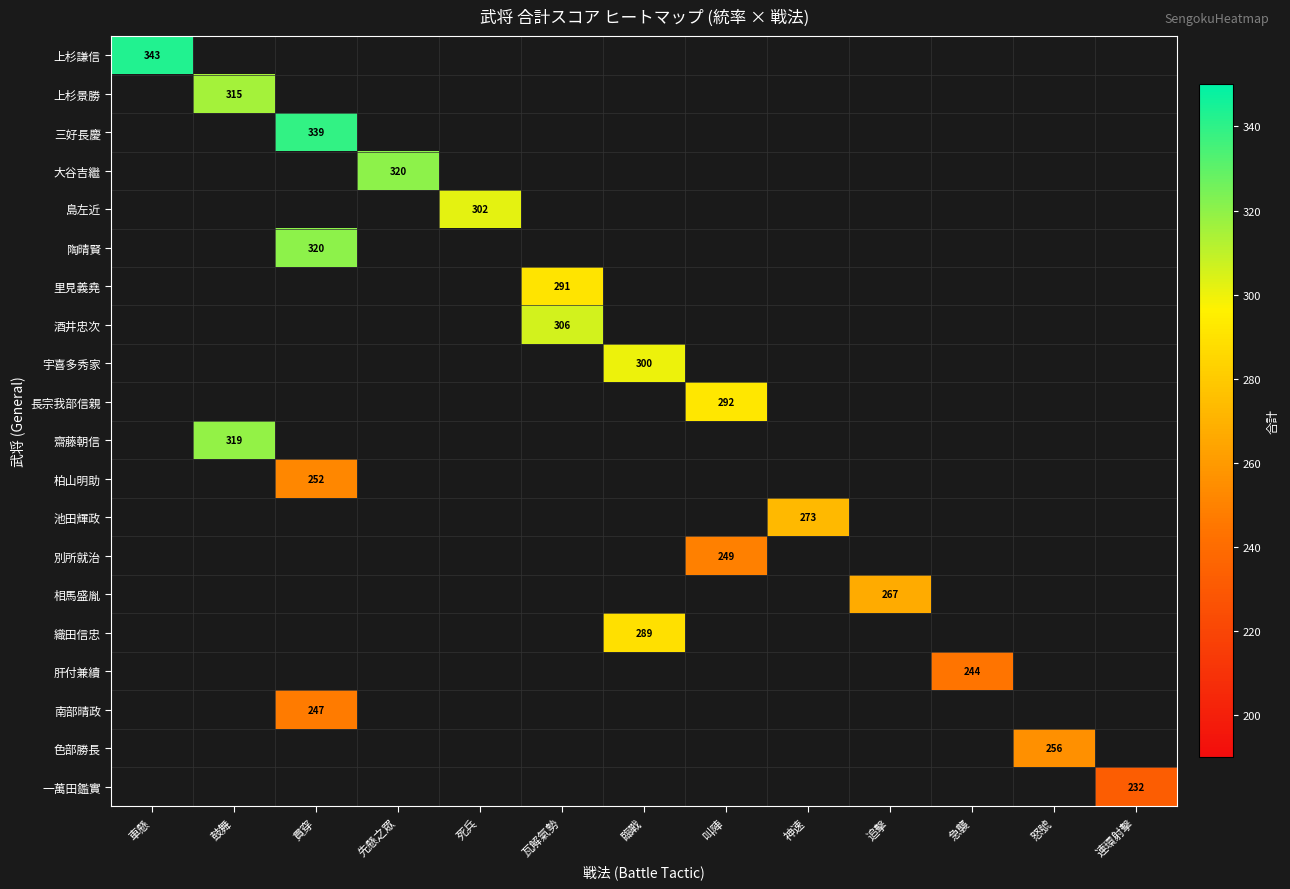

Is the value of 池田輝政 at 追擊 greater than the value of 長宗我部信親 at 鼓舞?

No